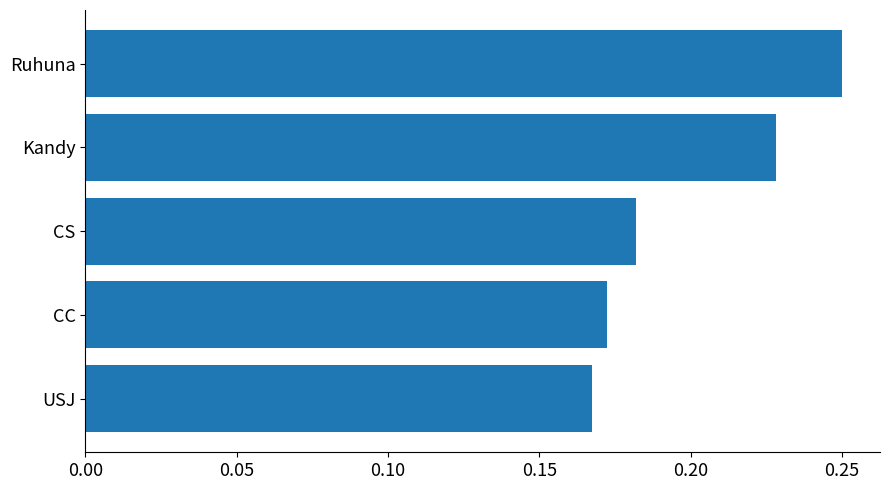

What is the difference between the maximum and second lowest values?

0.1